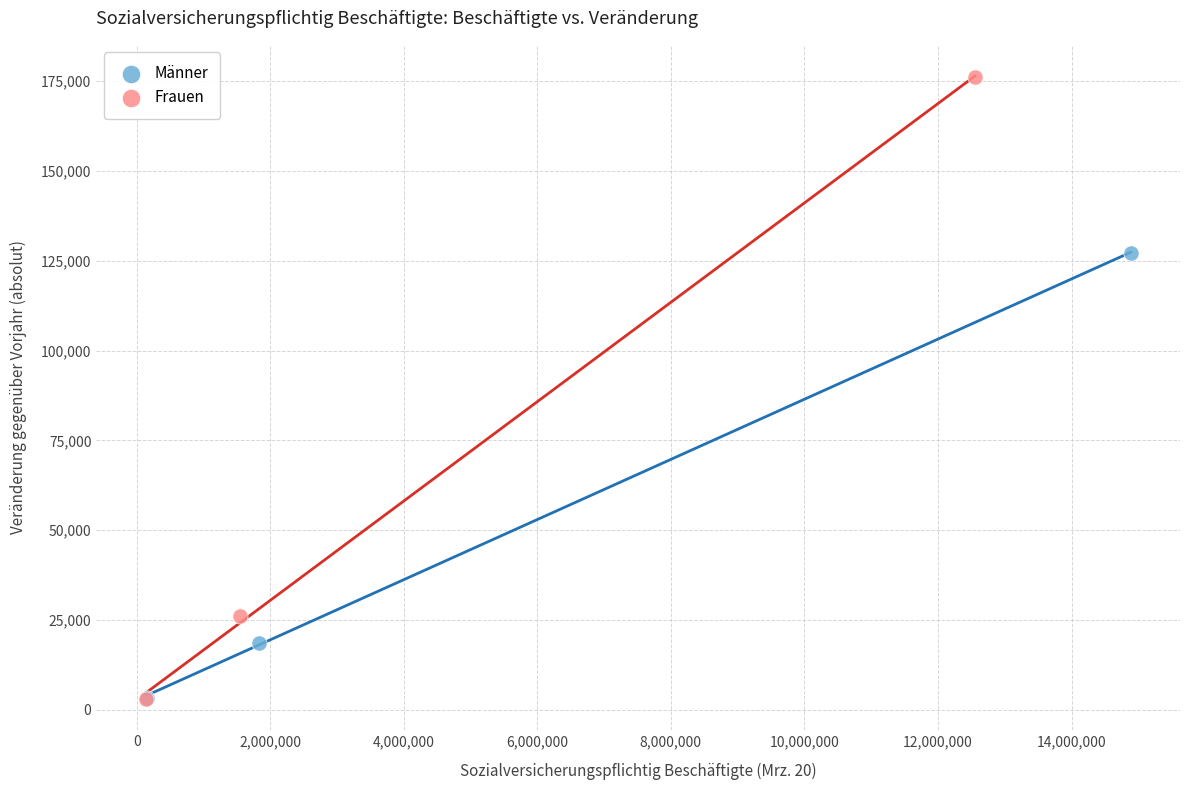

Which series has the widest spread of Y values?

Frauen